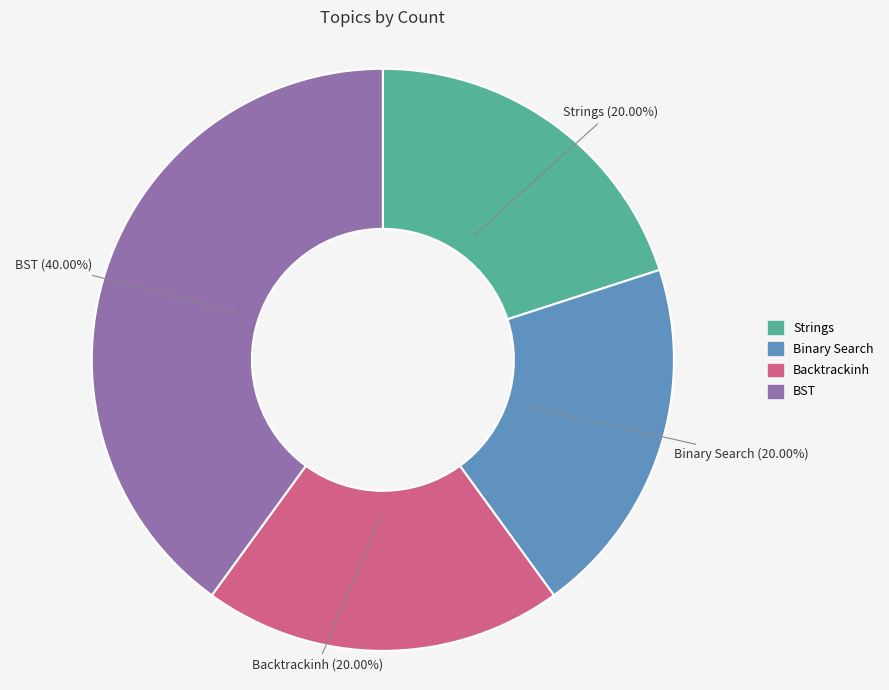

What is the total percentage of Strings and BST?

60.0%